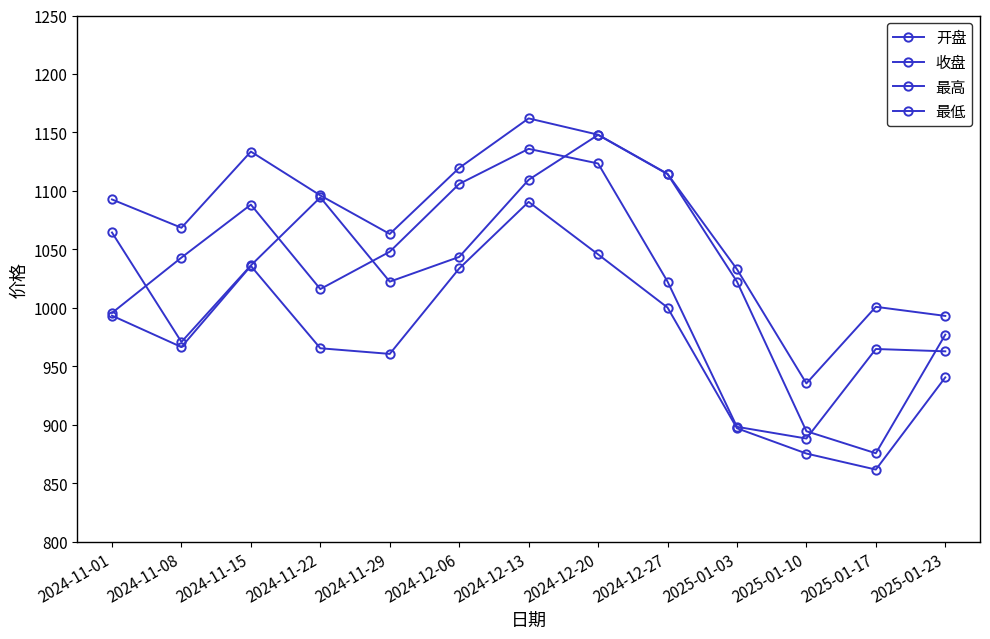

Which label corresponds to the largest value in the chart?

2024-12-13